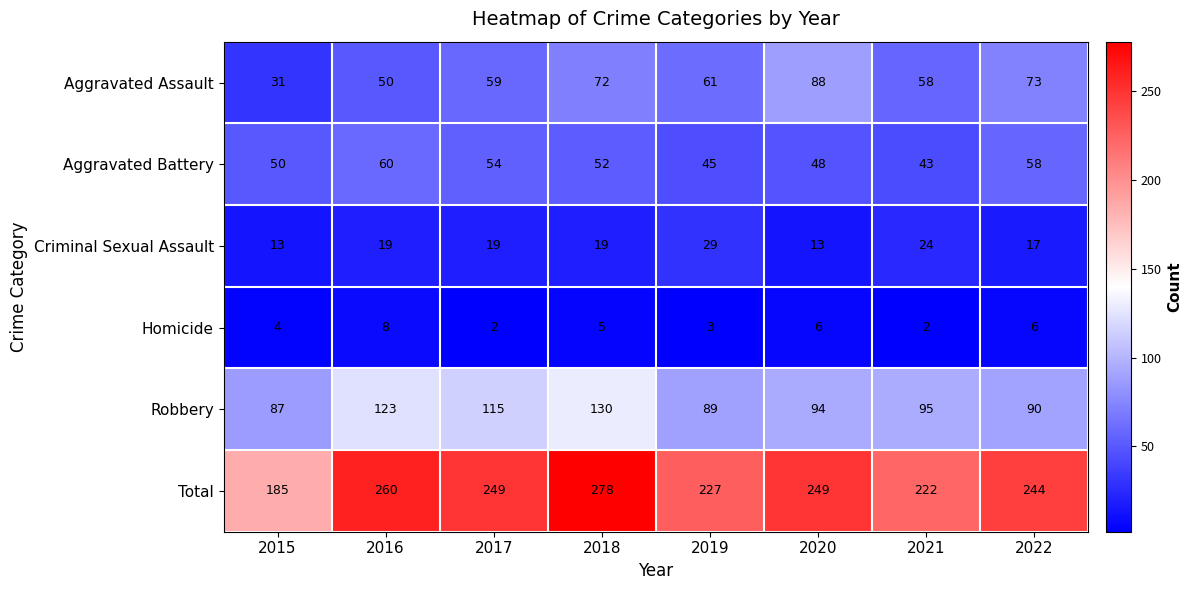

What is the maximum value shown in the chart?

278